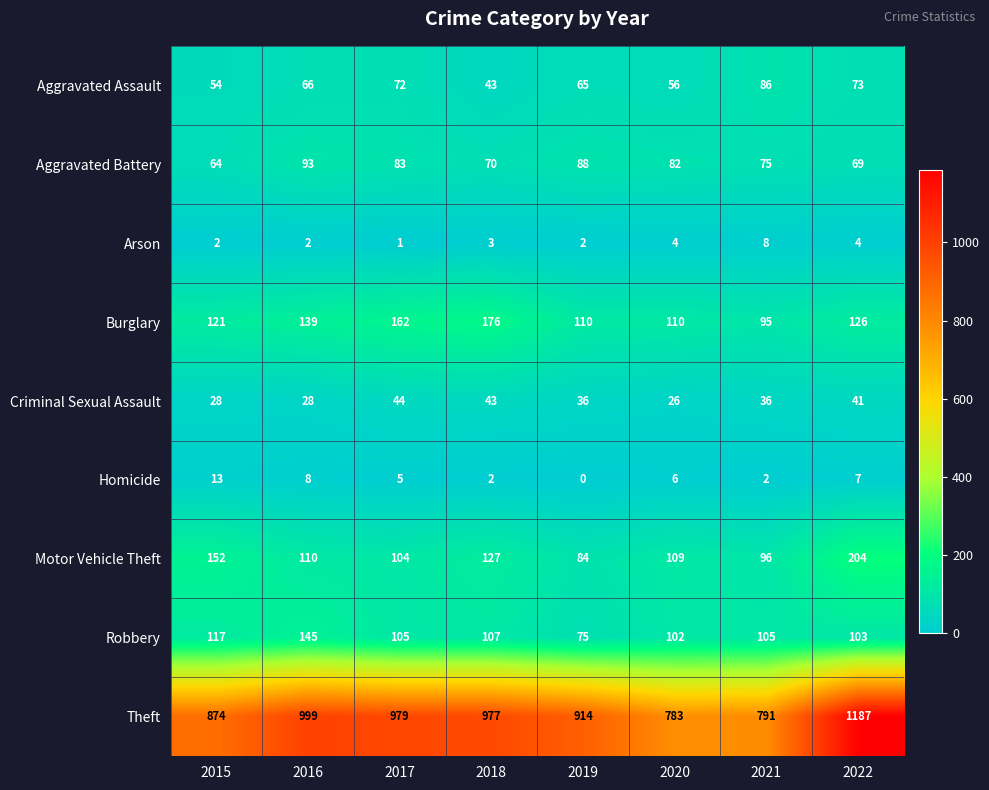

Count the number of categories in the chart.

8